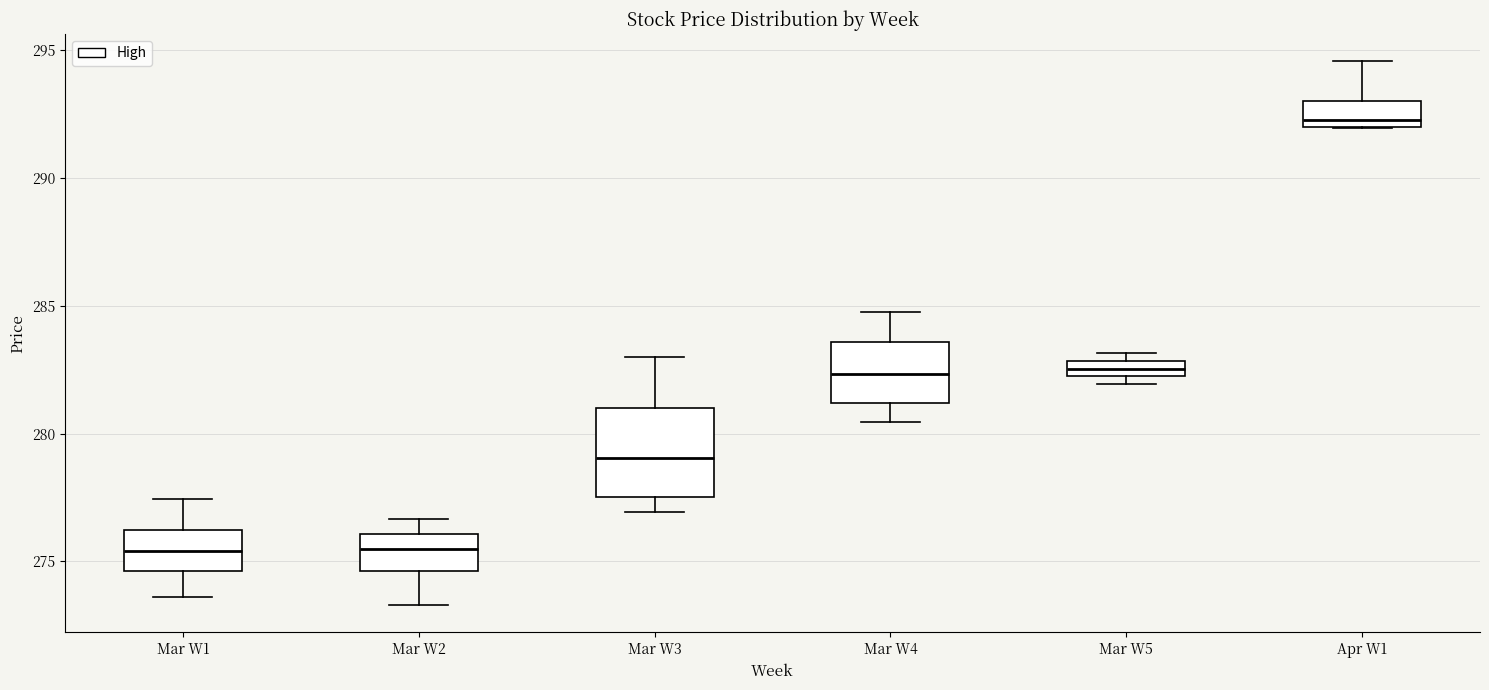

Where is the lower edge of the box for Mar W4 on the y-axis? The values are not printed on the chart, so give them approximately, as read against the axis.

281.0